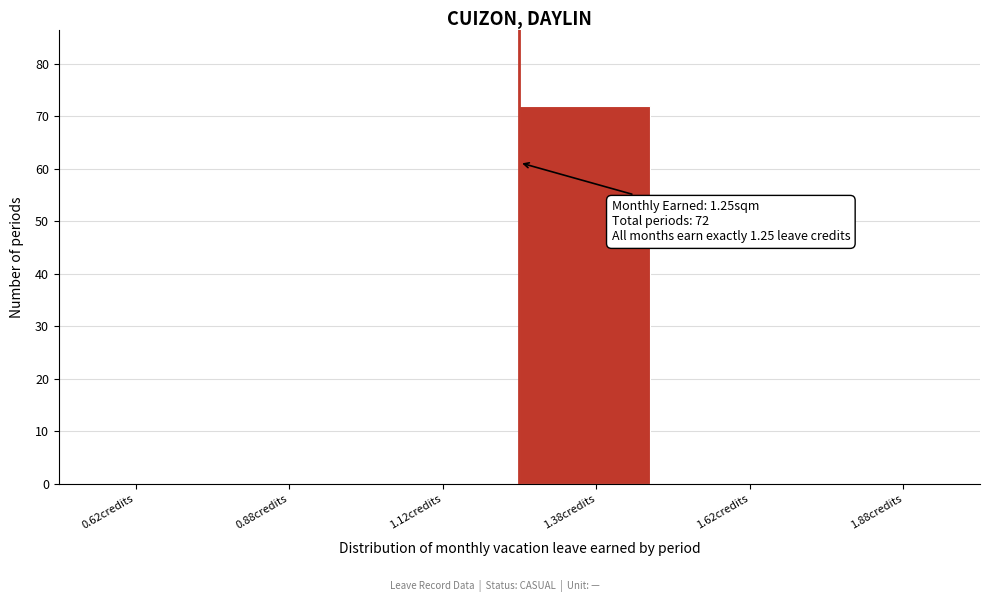

Over which range of the x-axis is the bar tallest?

1.25 to 1.50